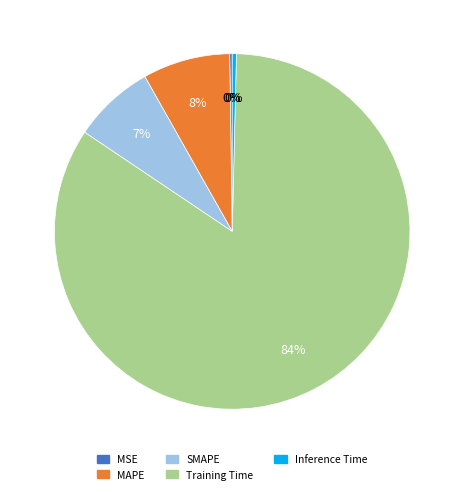

To the nearest percent, what portion does SMAPE represent?

7%